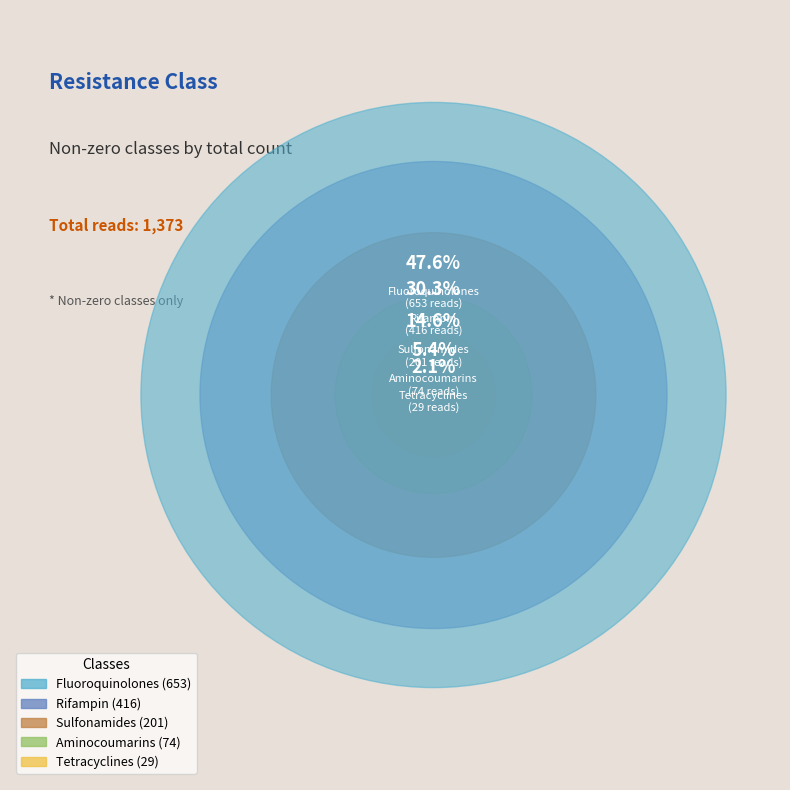

Is it true that Fluoroquinolones is 60% of the pie?

False